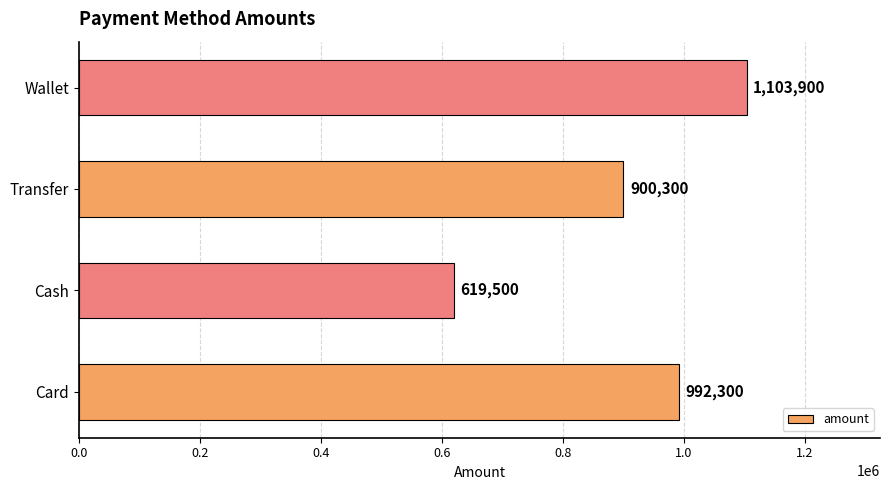

The chart shows a value of 1723028 at Wallet. True or false?

False